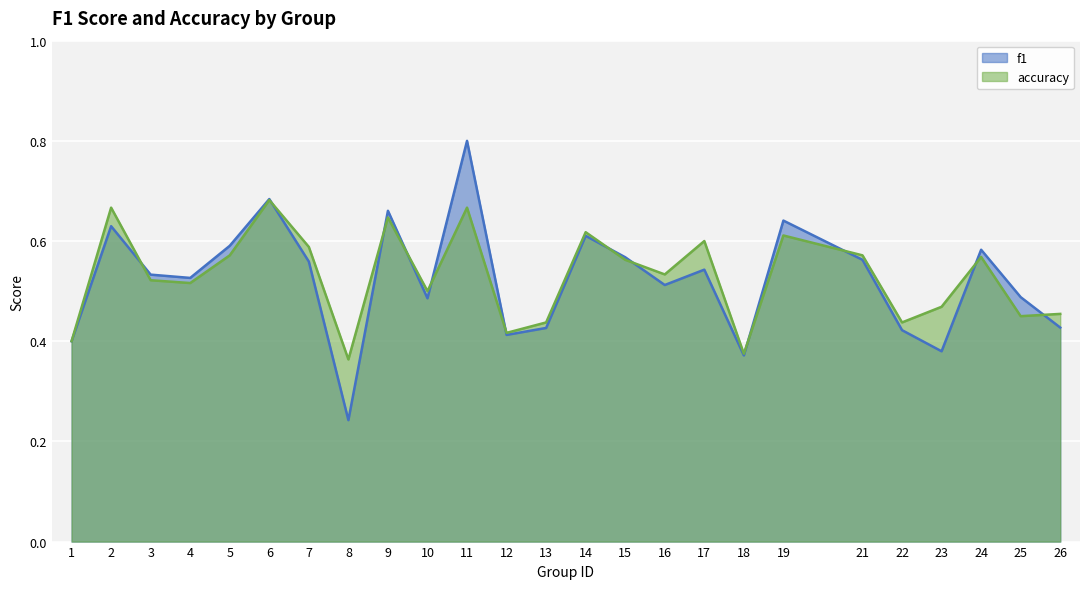

How many series are shown in this chart?

2